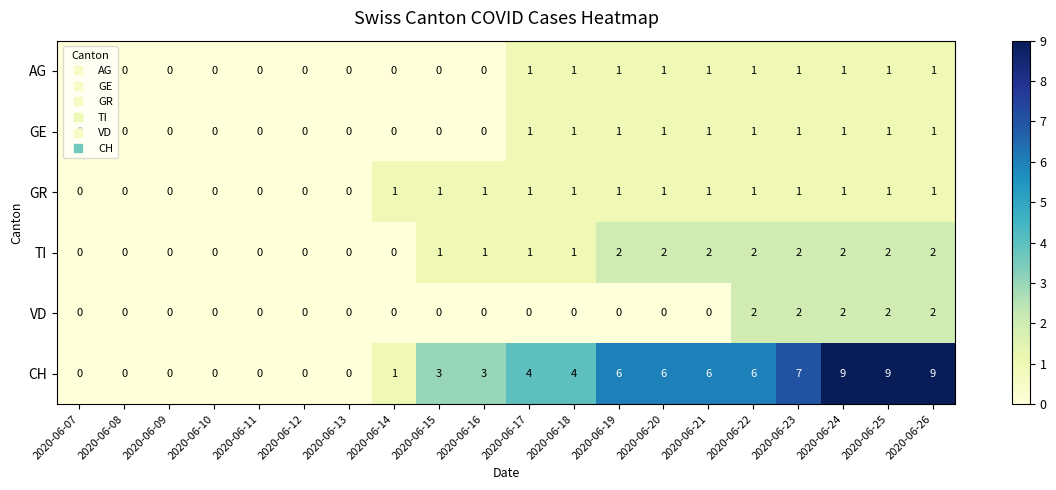

What is the total value across all series at 2020-06-14?

2